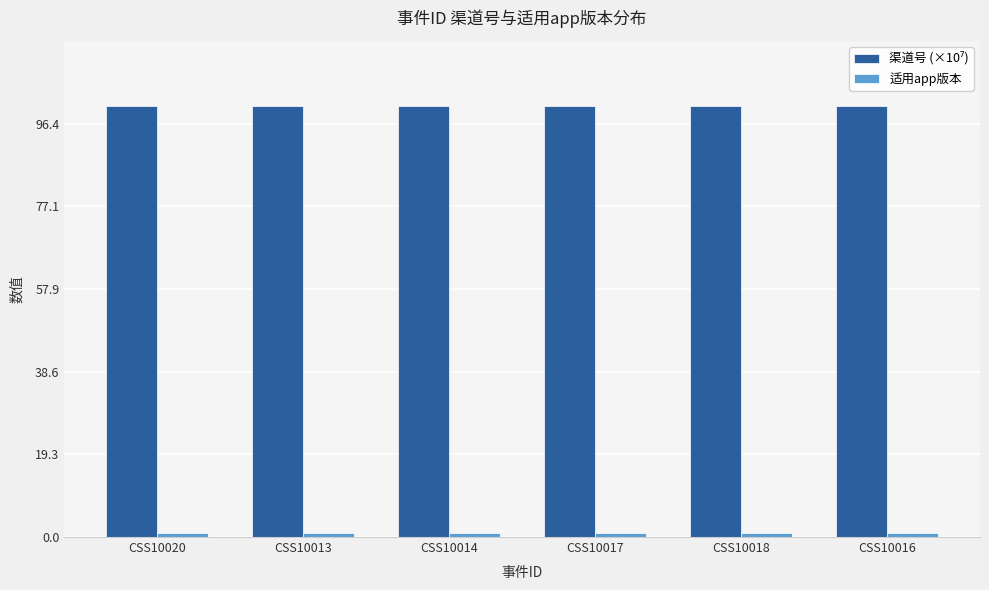

Count the number of categories in the chart.

6